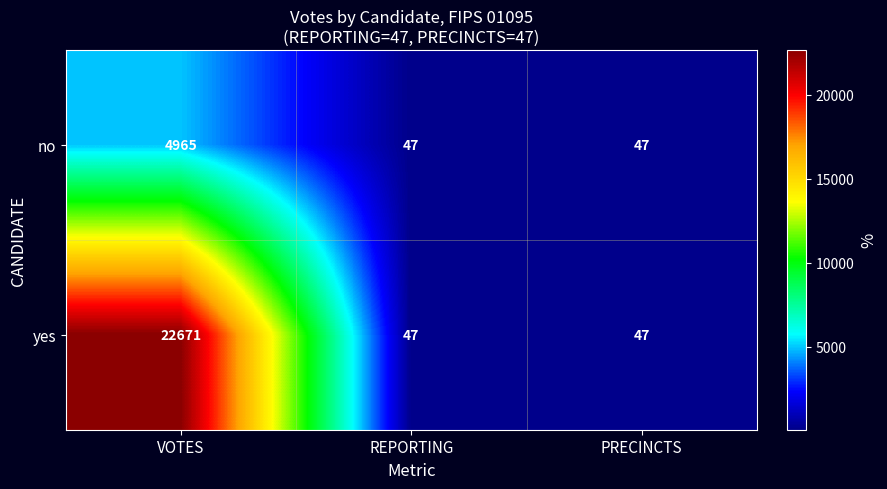

Which series changed the most between VOTES and REPORTING?

yes